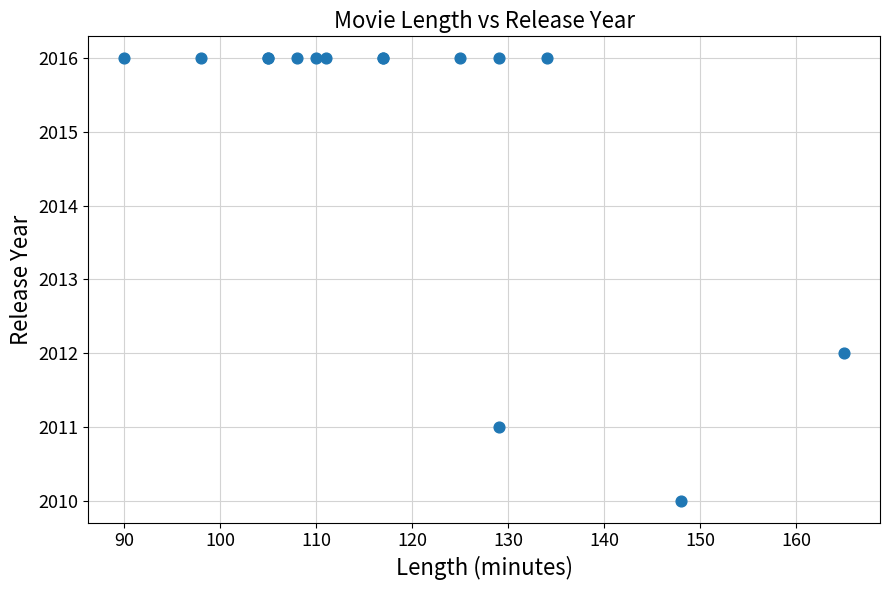

What Y value in the scatter plot is closest to 2013?

2012